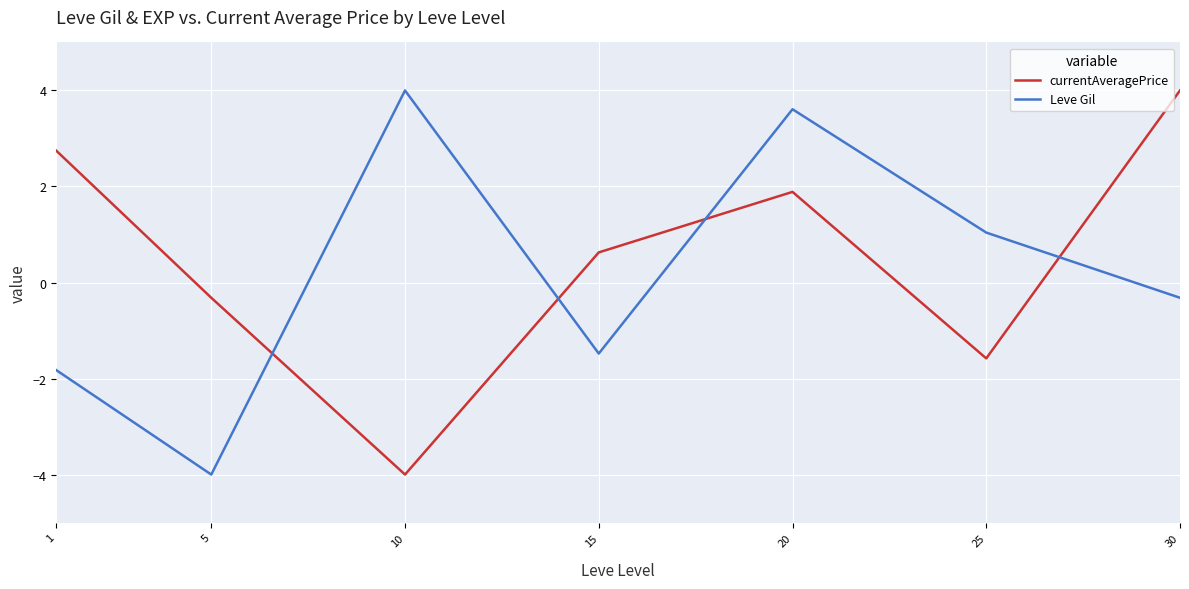

What is the difference between the maximum and minimum values in the currentAveragePrice series?

8.0